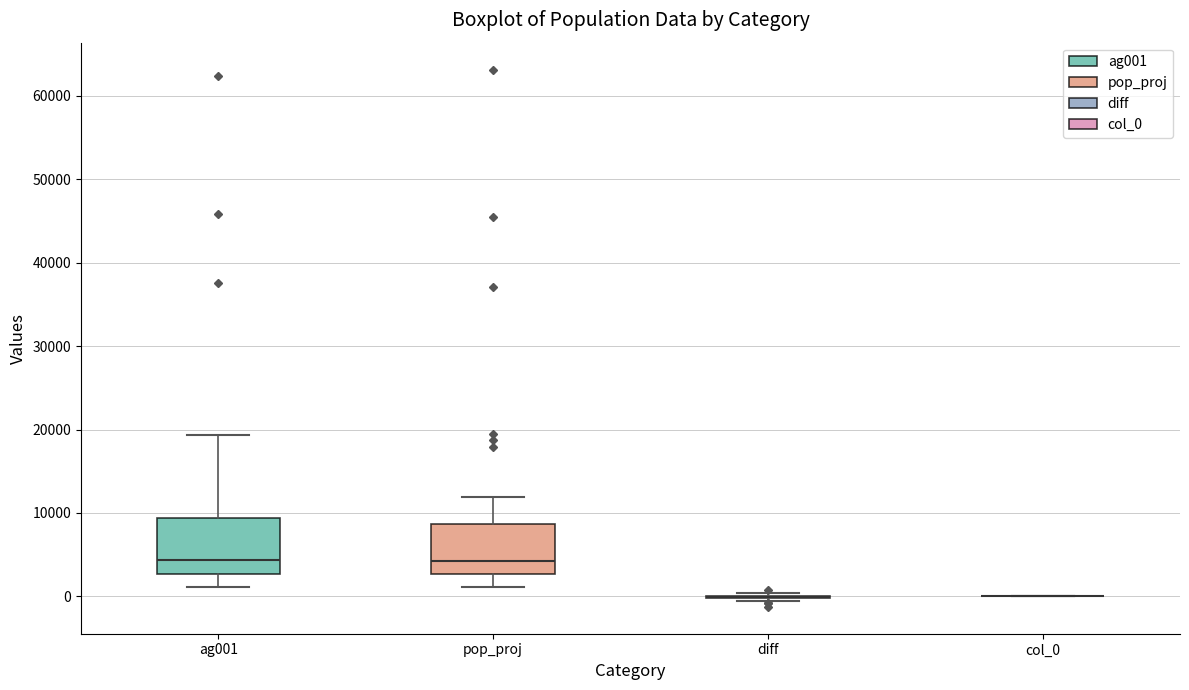

Reading left to right, transcribe this box plot: for each box, give where its median line is, the range the box spans, and where its two whiskers end, as read against the y-axis. The values are not printed on the chart, so give them approximately, as read against the axis.

ag001: median 4000, box 3000 to 9000, whiskers 1000 to 19000
pop_proj: median 4000, box 3000 to 9000, whiskers 1000 to 12000
diff: box collapsed to a line at 0, whiskers -1000 to 0
col_0: box collapsed to a line at 0, whiskers 0 to 0